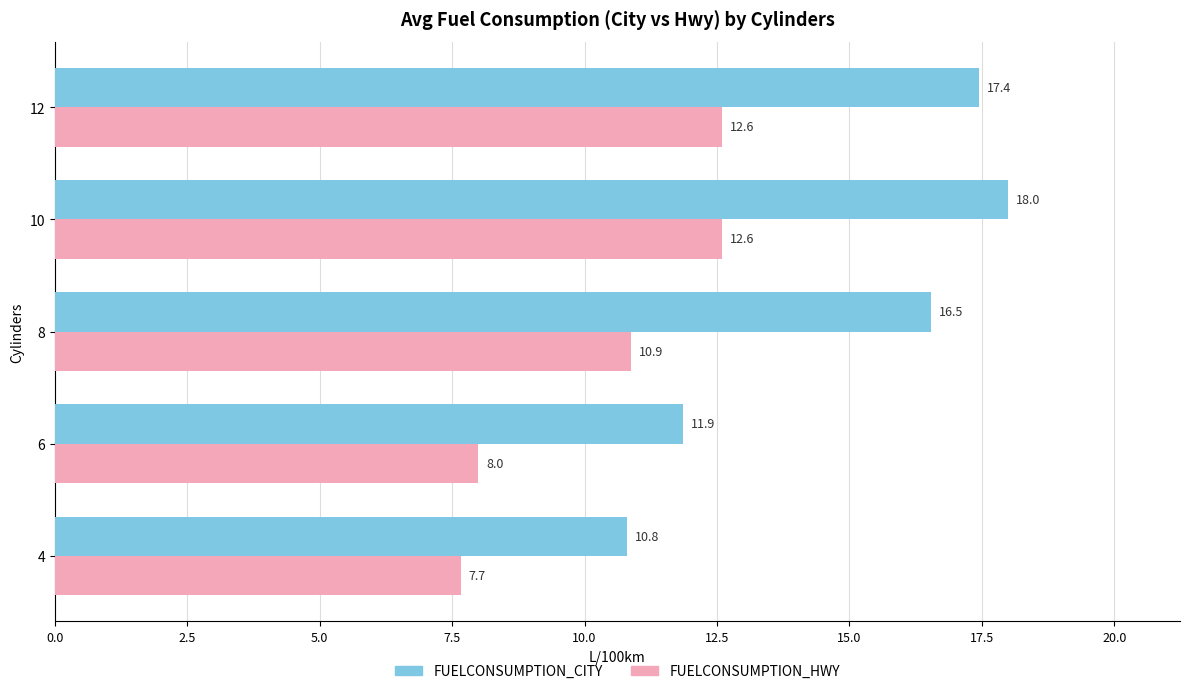

Count the number of categories in the chart.

5